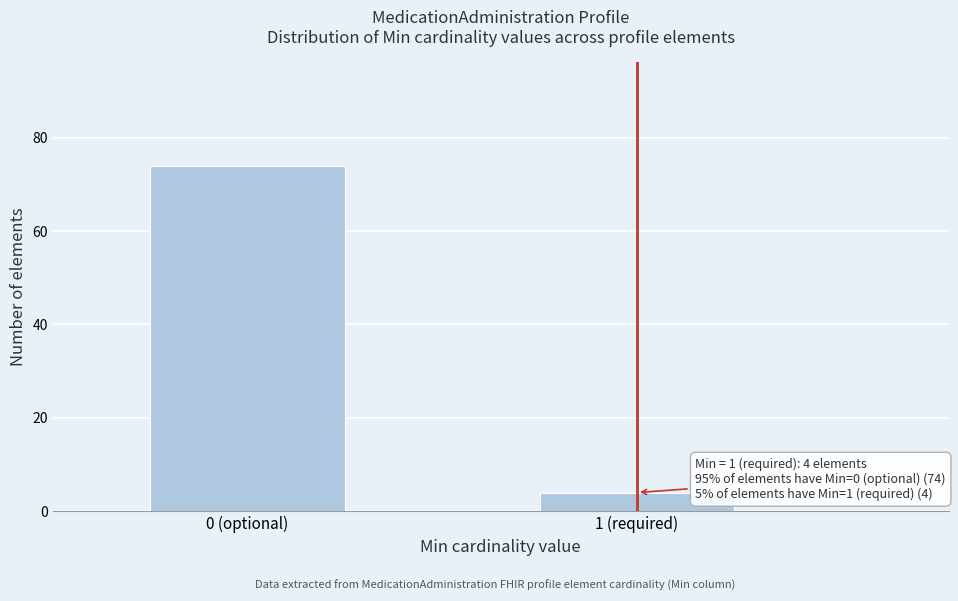

Reading right to left, what are all the values shown in this chart?

1 (required)=4	0 (optional)=74